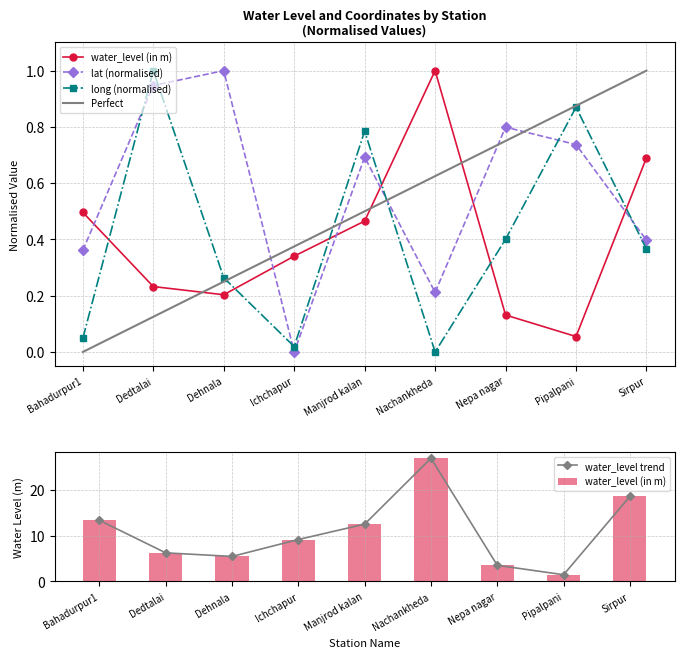

Which series has the widest spread of values?

lat